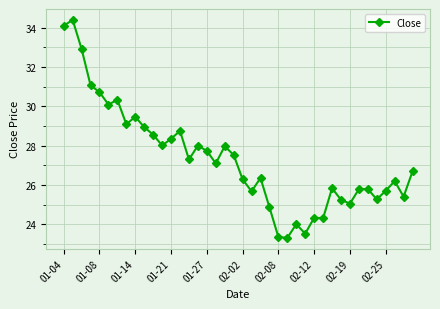

What is the value of the 19th point from the left?

28.0